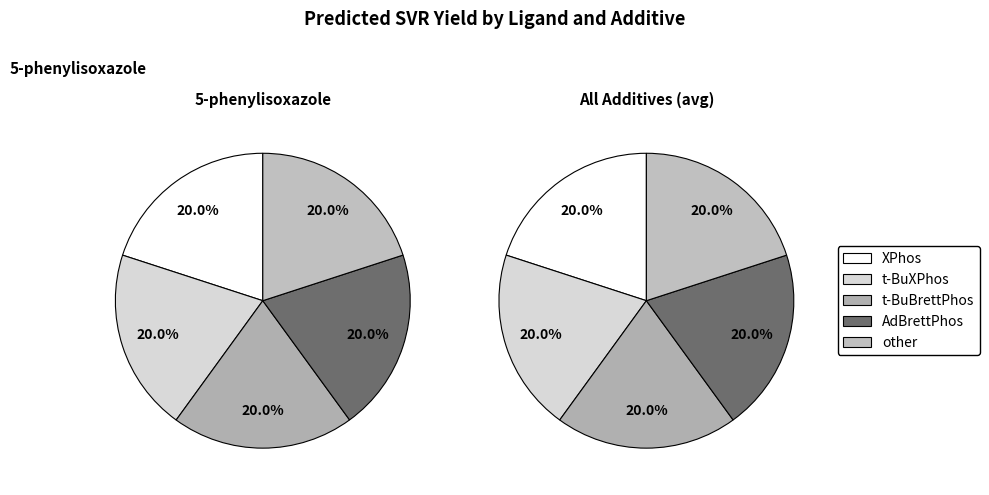

To the nearest percent, what percentage of the pie is AdBrettPhos?

20%